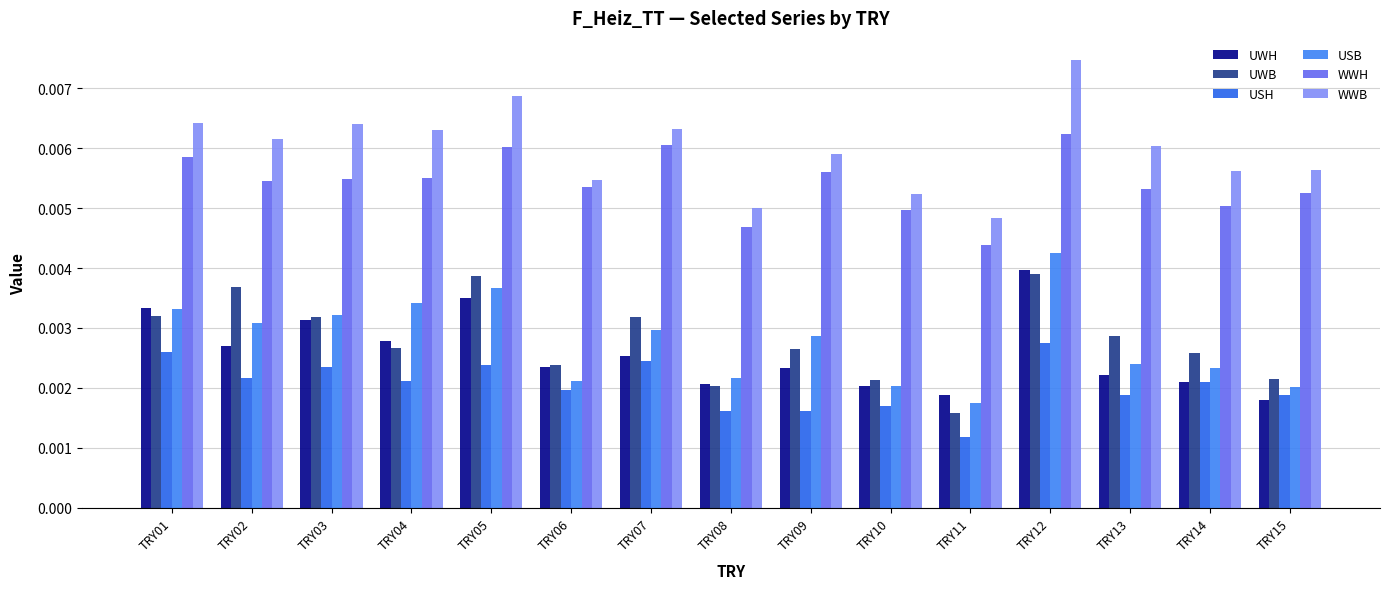

Which series has the largest total across all categories?

WWB